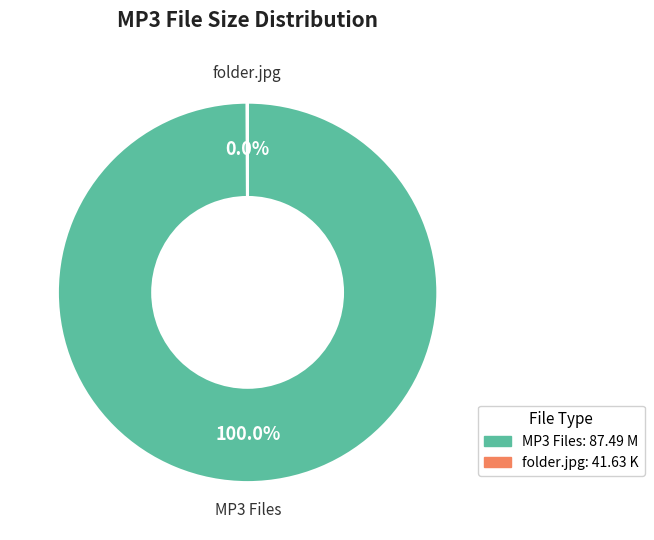

To the nearest percent, what is the average slice percentage?

50%